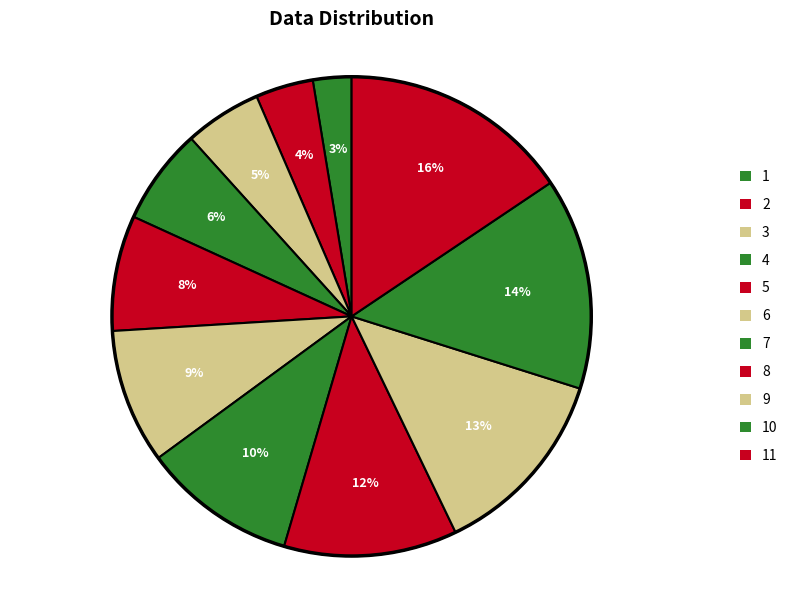

Which slice is the smallest?

1